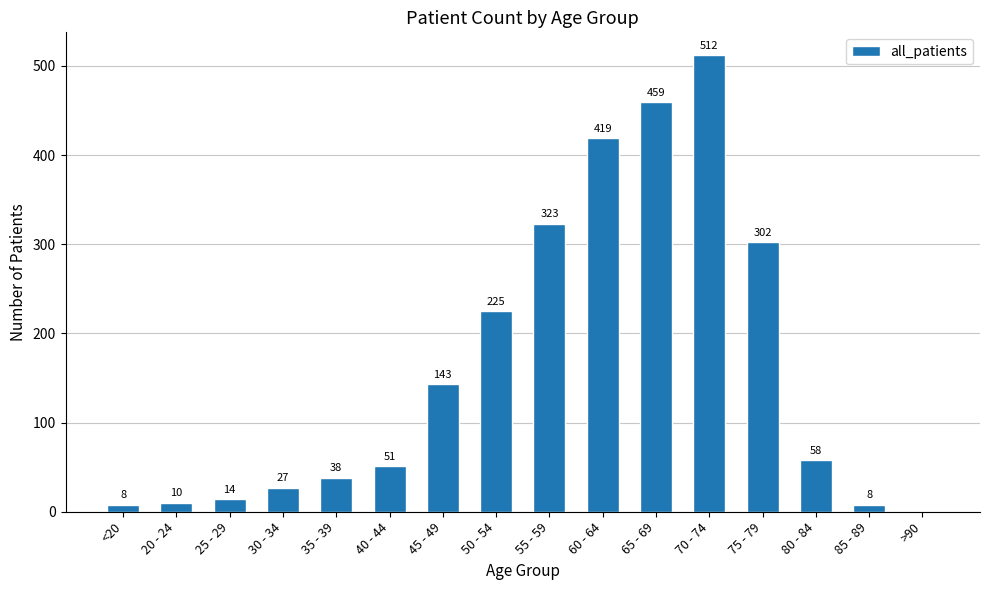

Count the number of categories in the chart.

16